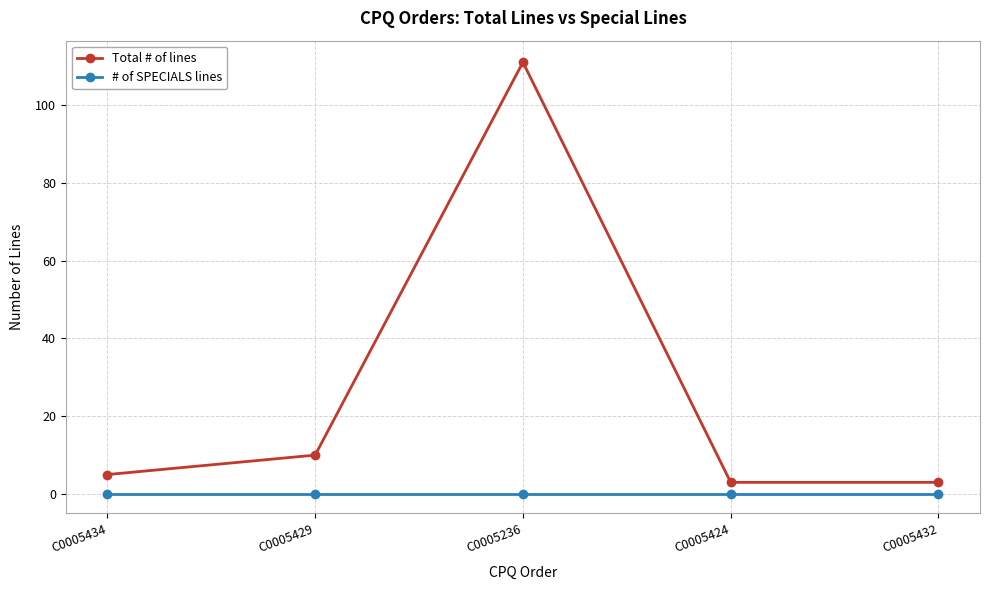

At C0005424, list the series in order from smallest to largest.

# of SPECIALS lines, Total # of lines